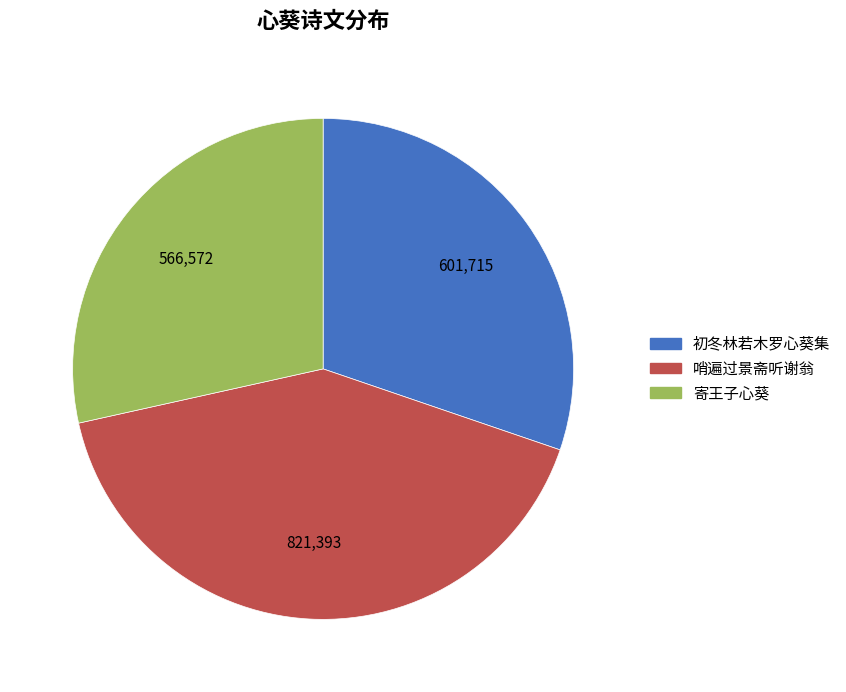

Is there any slice that represents more than half of the pie?

No